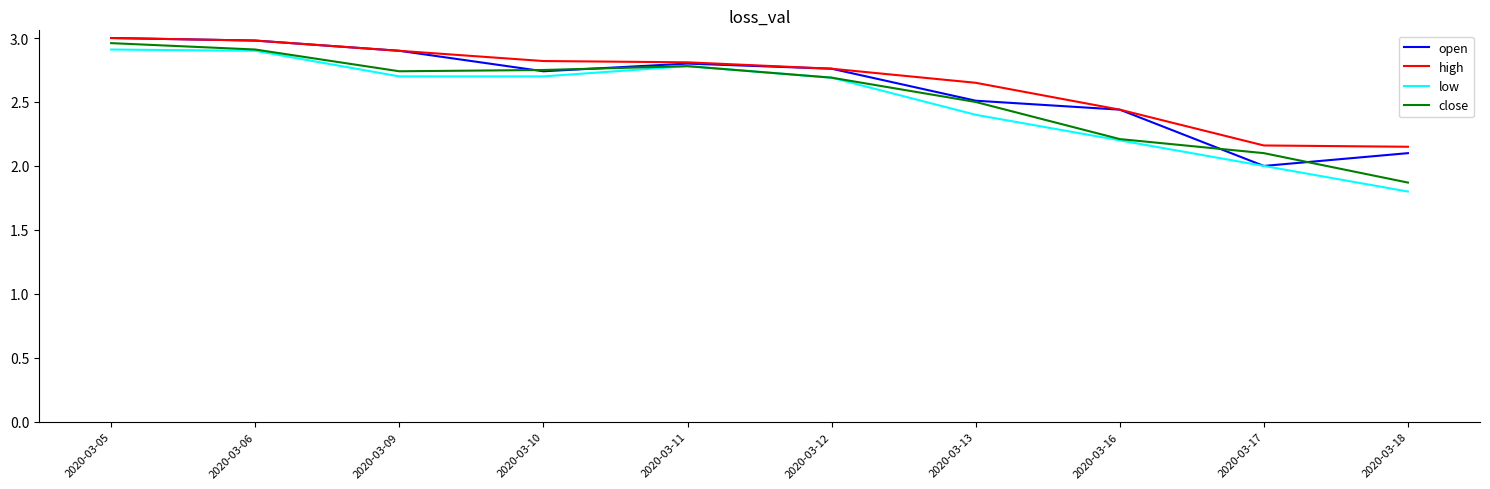

What is the total value across all series at 2020-03-13?

10.1